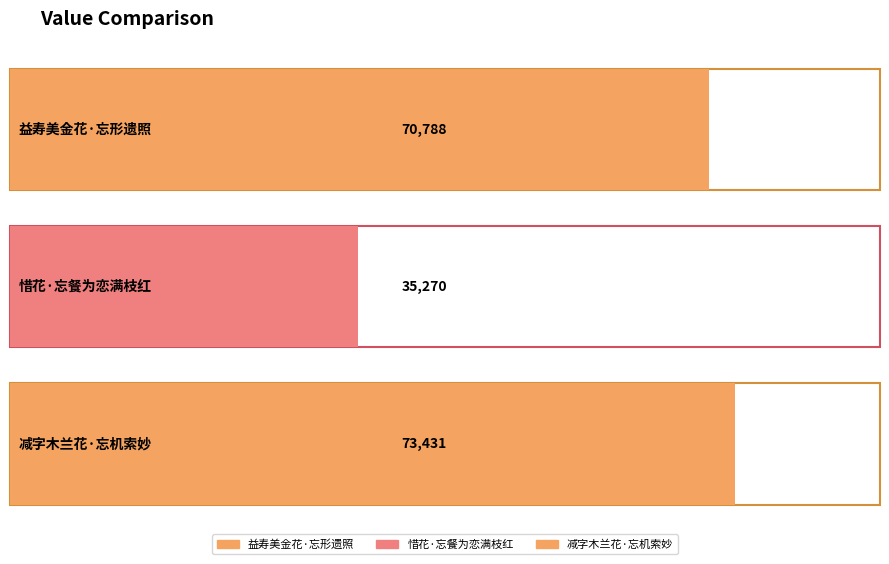

Rank the categories by value from lowest to highest.

惜花·忘餐为恋满枝红, 益寿美金花·忘形遗照, 减字木兰花·忘机索妙